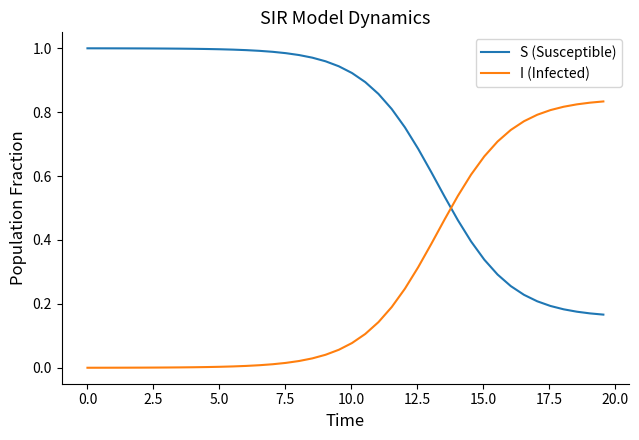

Which series has the largest total across all categories?

S (Susceptible)